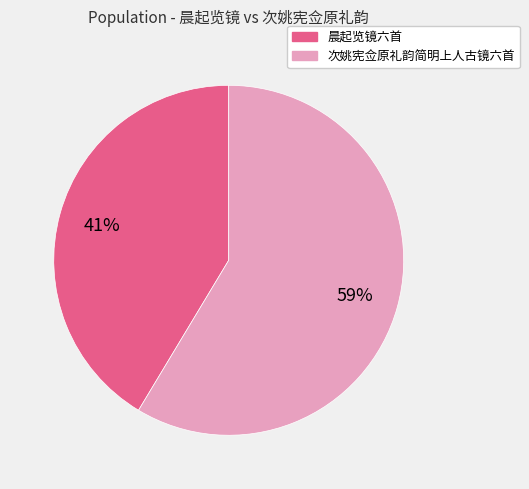

Does any single category account for the majority?

Yes